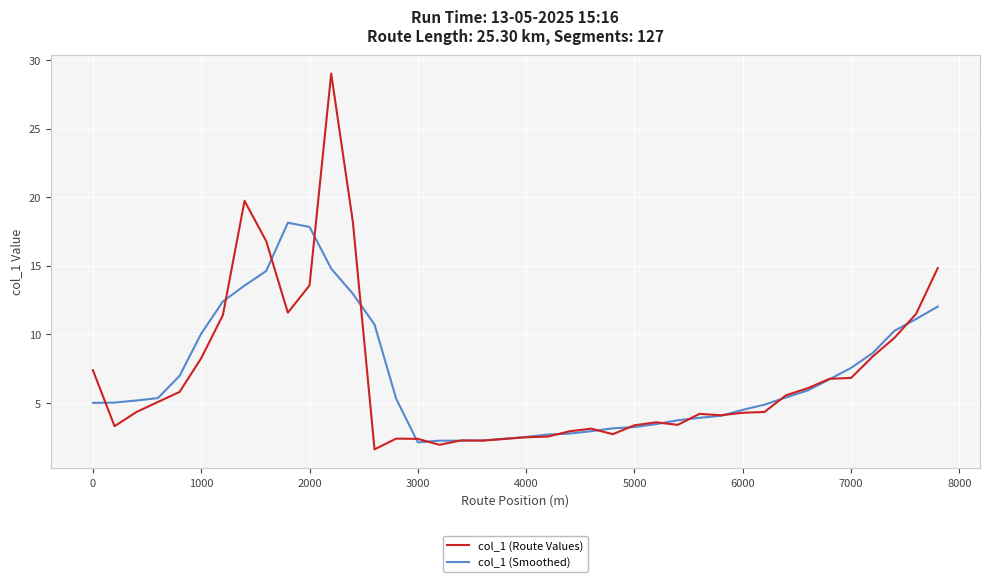

Count the number of data series in this chart.

2